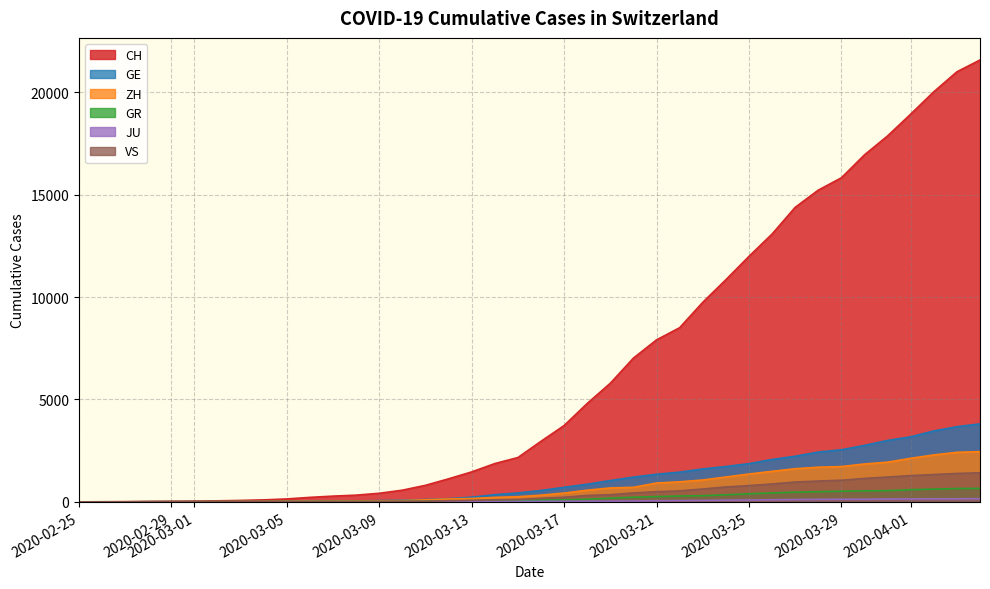

Reading left to right, list all the values displayed in this chart.

CH: 0	4	8	20	30	36	50	69	97	142	219	280	327	419	570	807	1125	1463	1869	2164	2958	3726	4805	5792	7019	7909	8503	9742	10845	11985	13076	14379	15220	15822	16942	17867	18930	20022	20998	21574
GE: 0	1	1	5	9	10	11	14	16	20	30	43	45	60	80	114	155	227	350	434	555	709	861	1039	1209	1347	1450	1607	1724	1865	2068	2226	2431	2542	2756	2998	3174	3461	3669	3807
ZH: 0	0	2	2	6	7	10	13	15	23	29	34	40	49	62	101	140	163	218	250	326	429	568	679	711	919	978	1067	1213	1358	1490	1617	1691	1723	1849	1937	2126	2290	2418	2451
GR: 0	2	2	6	6	6	9	9	12	14	16	17	18	18	22	31	43	53	56	71	84	101	128	182	226	258	284	300	343	393	433	474	495	519	535	547	592	622	649	657
JU: 0	0	1	1	1	1	1	2	2	4	4	5	5	7	7	7	12	17	18	19	25	29	32	36	44	54	61	69	82	92	100	114	119	127	128	140	145	149	149	154
VS: 0	0	0	1	1	2	3	3	4	5	6	7	12	17	22	30	53	76	98	115	172	225	312	349	436	498	535	628	728	793	874	968	1017	1055	1144	1211	1282	1334	1385	1418